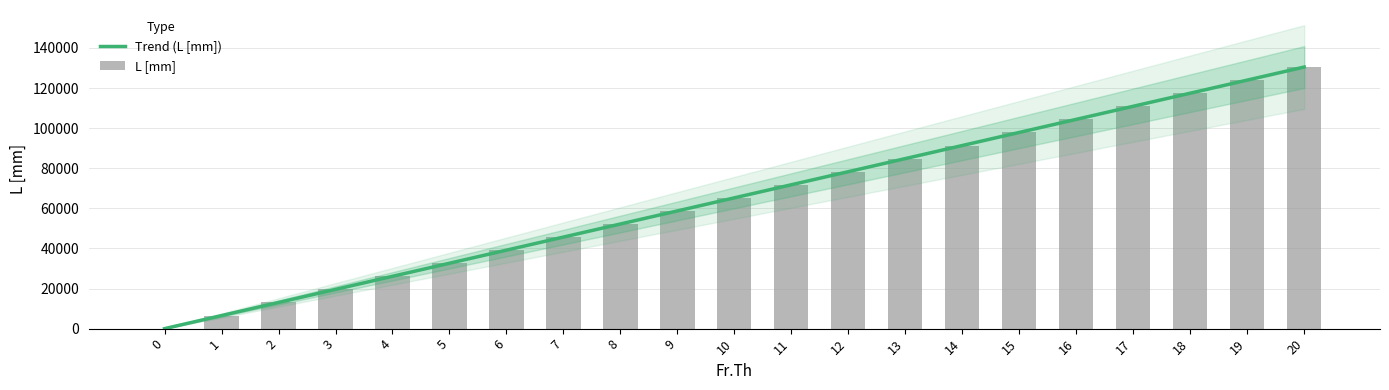

What is the difference between the maximum and minimum values?

130500